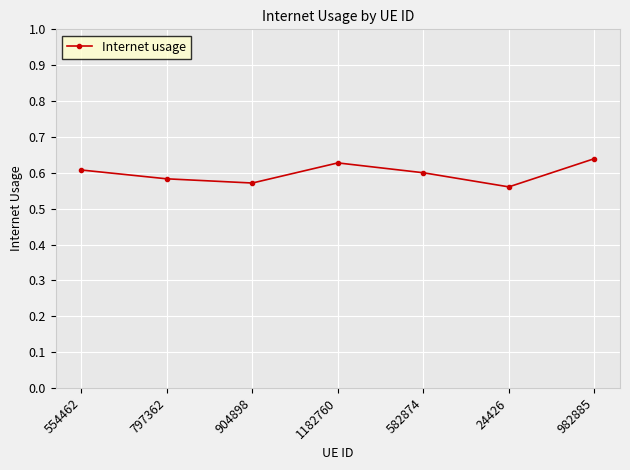

How many lines are shown in the chart?

1